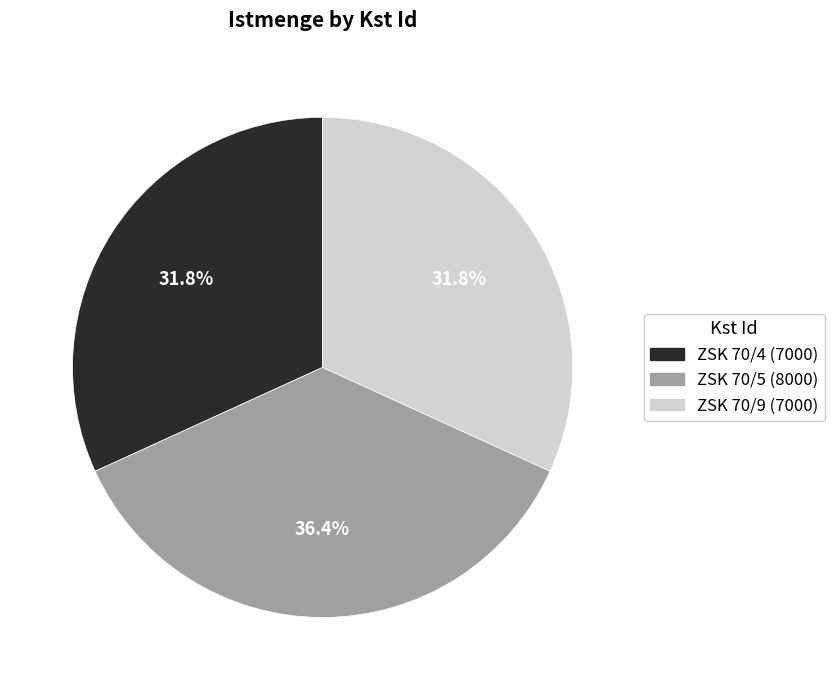

What percentage is the ZSK 70/9 slice, to the nearest percent?

32%